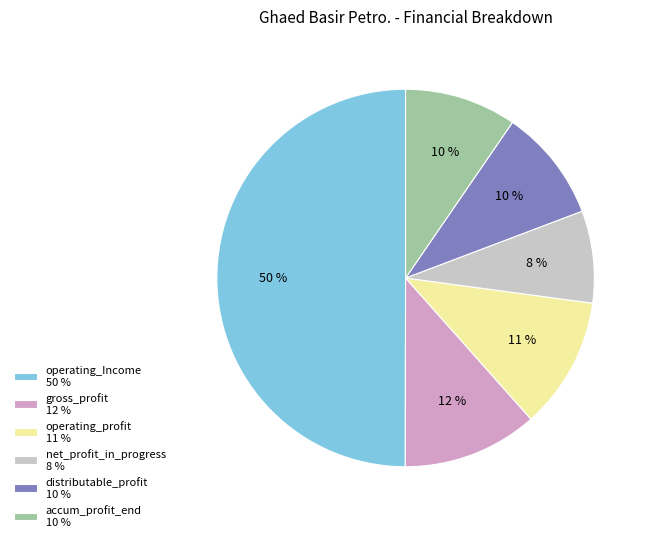

True or false: operating_profit 11 % accounts for 11% of the total.

True